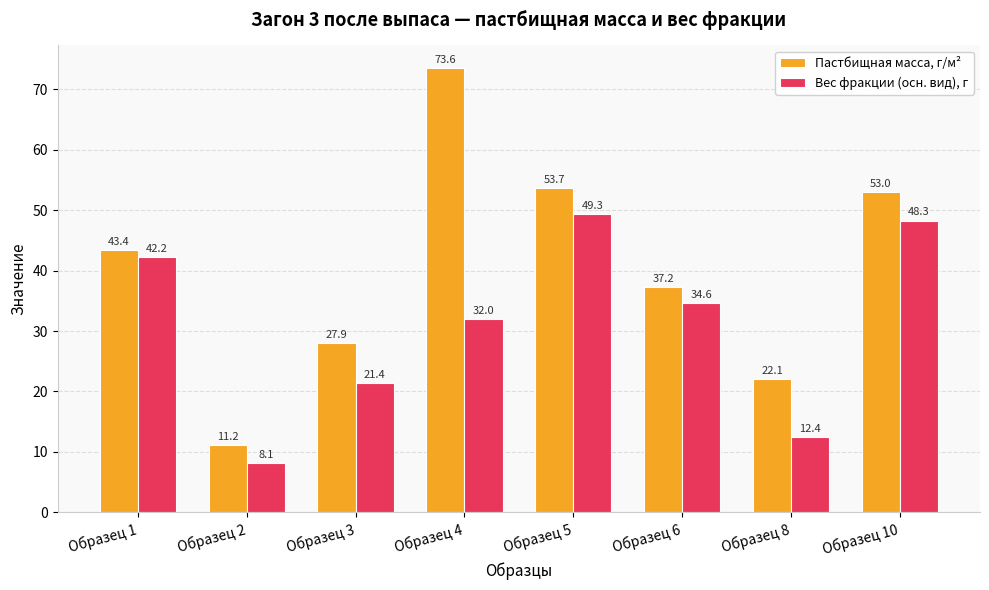

What is the lowest value of the Вес фракции (осн. вид), г series?

8.1